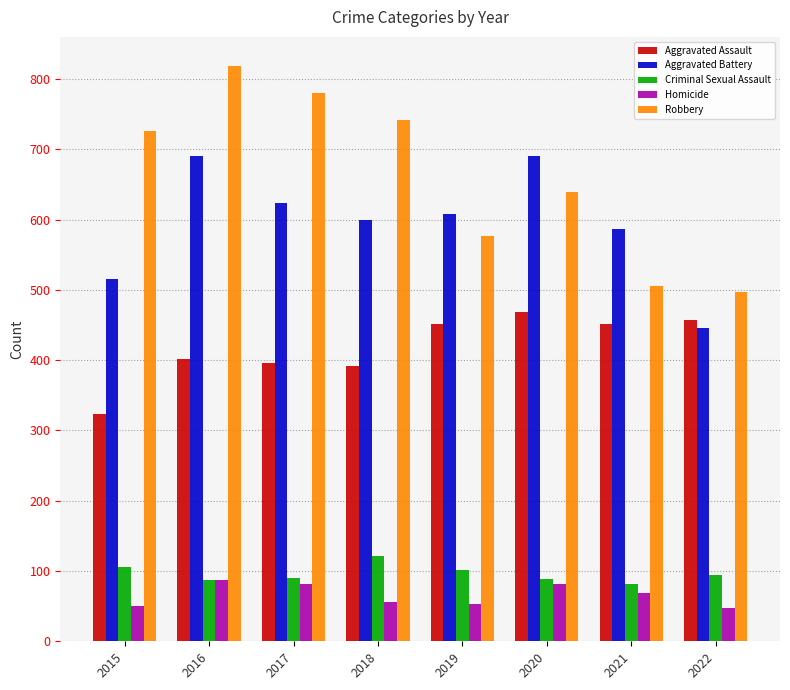

At which label does Aggravated Battery first exceed 608?

2016